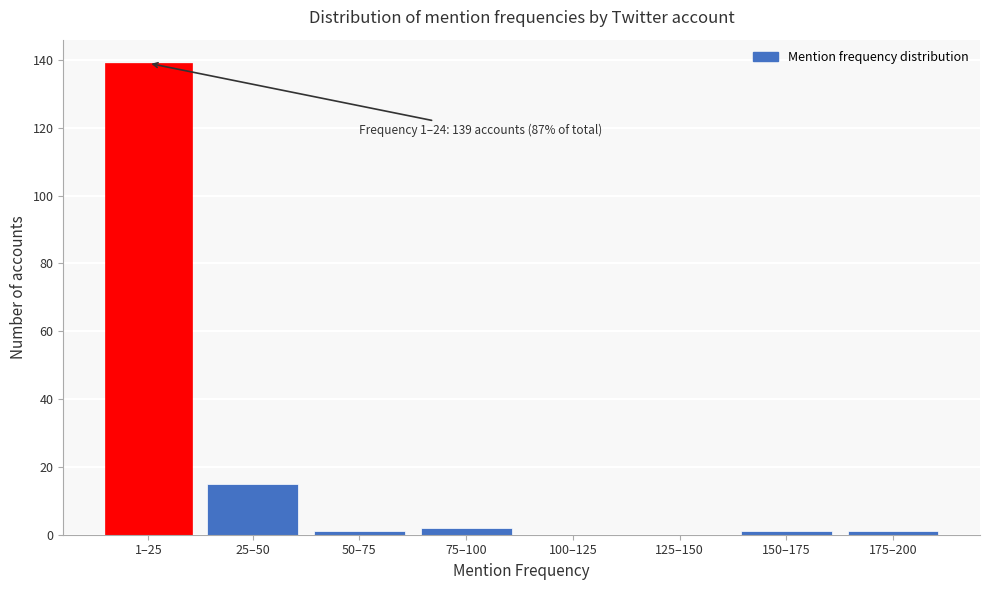

Reading right to left, extract all data points from this chart.

175–200=1	150–175=1	125–150=0	100–125=0	75–100=2	50–75=1	25–50=15	1–25=139